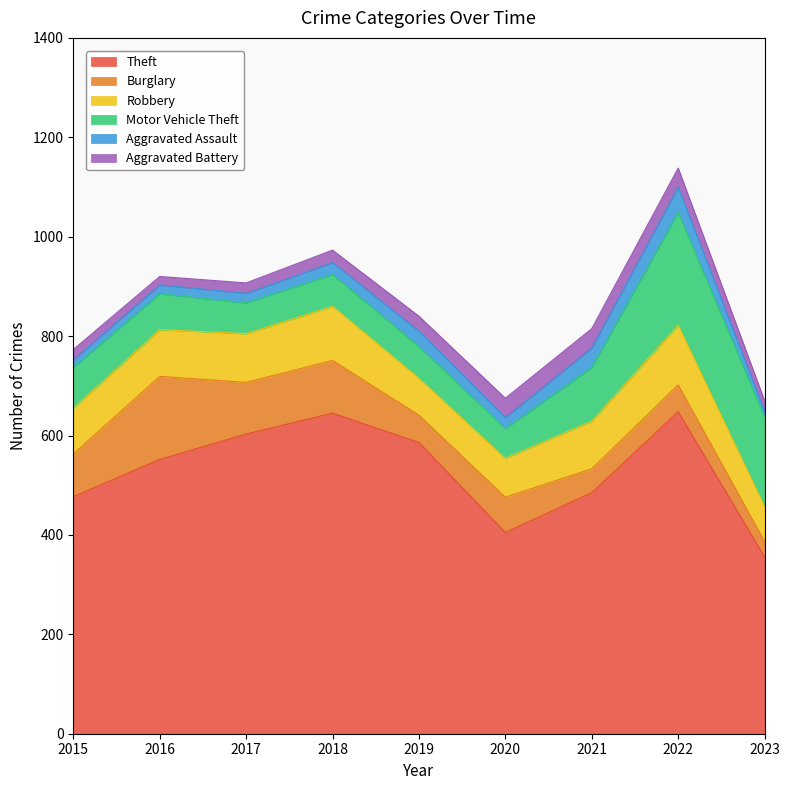

What is the average value of the Aggravated Battery series?

28